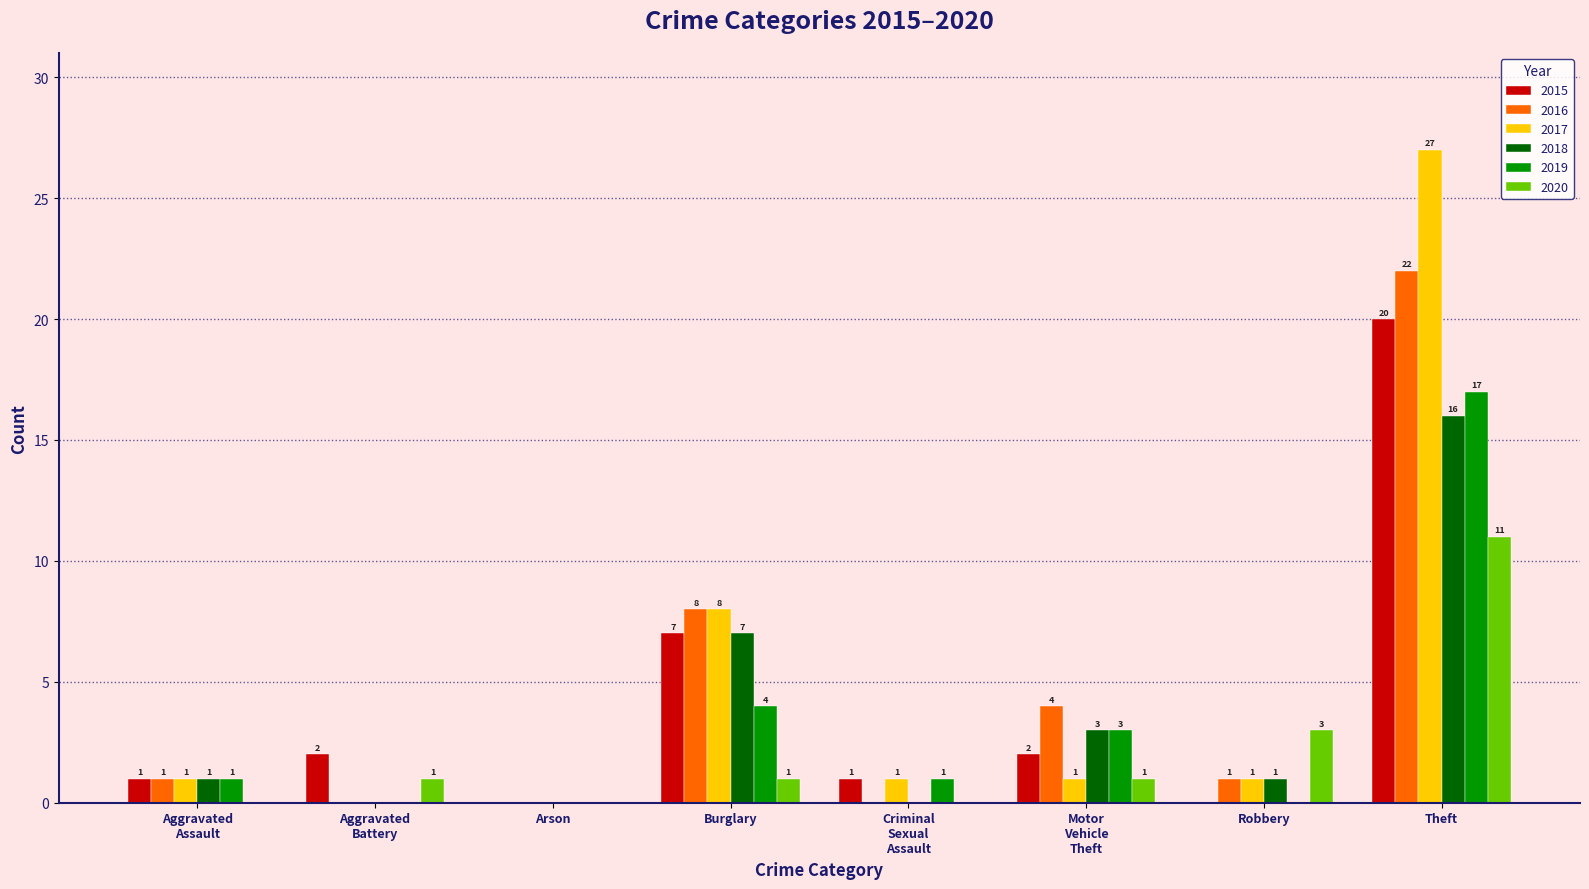

At which category is the sum across all series the highest?

Theft